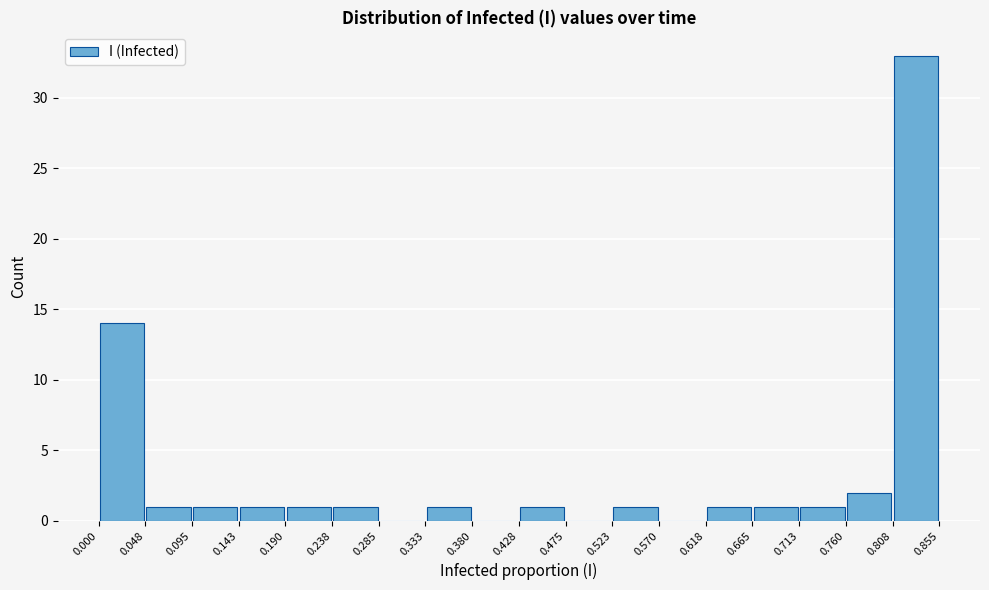

What is the height of the bar covering 0.760 to 0.808 on the x-axis? The values are not printed on the chart, so give them approximately, as read against the axis.

2